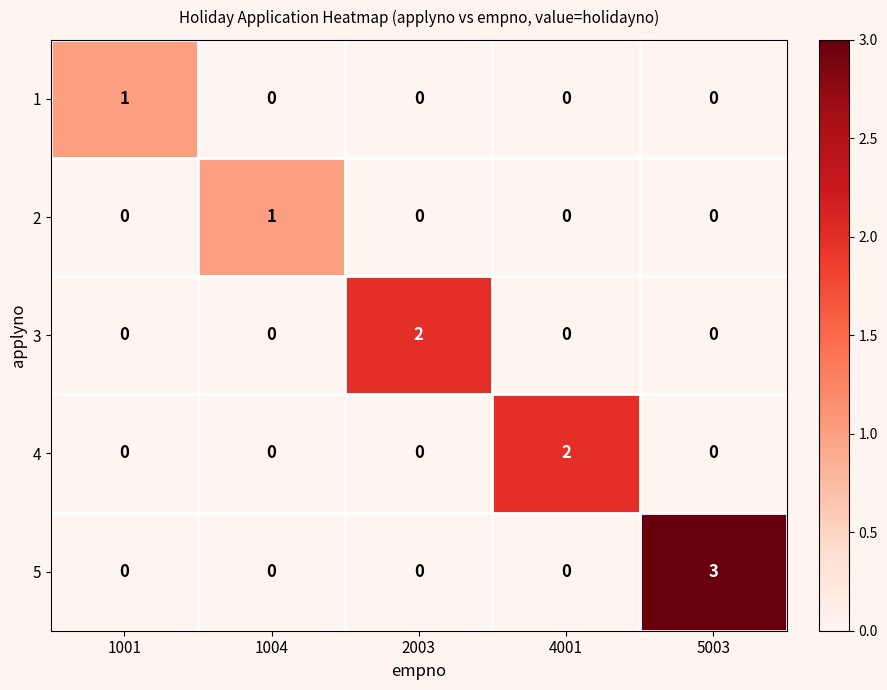

True or false: 2 has a value of 0 at 5003.

True